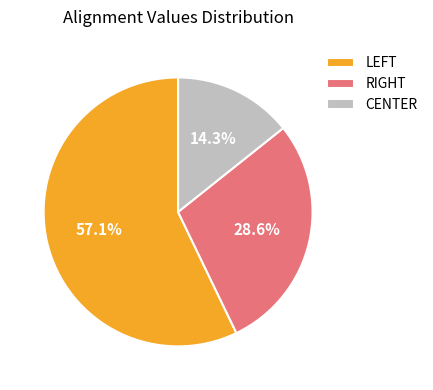

Is it true that CENTER is 14% of the pie?

True